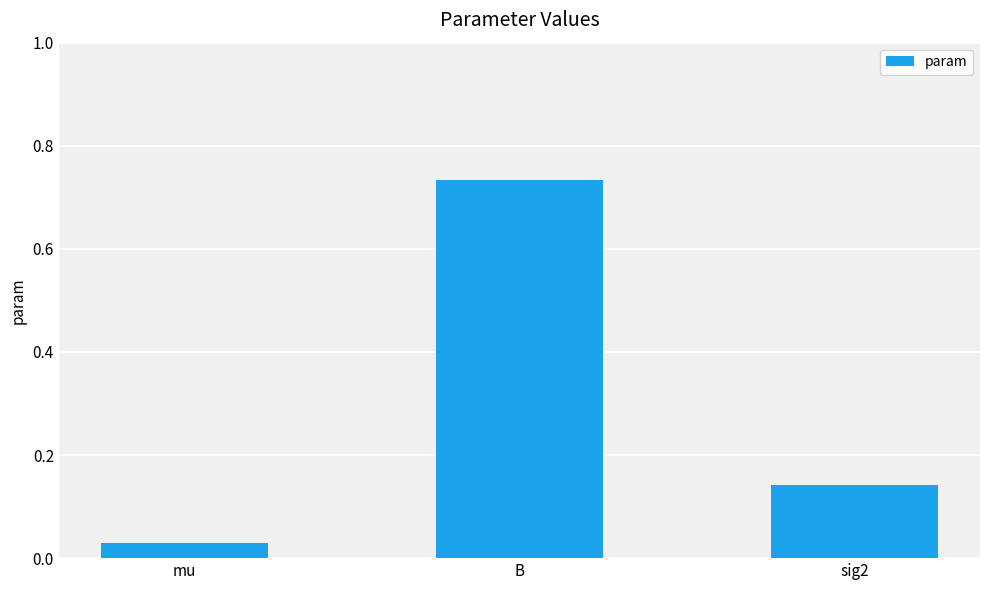

Count the number of categories in the chart.

3